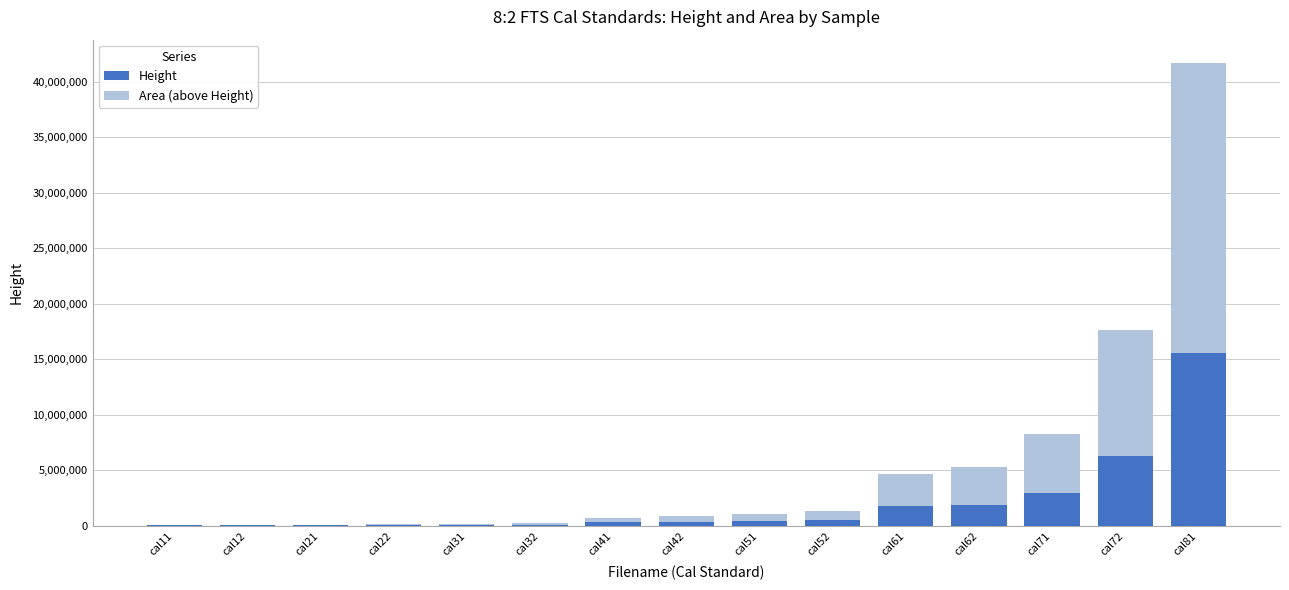

Which category has the highest value in the Height series?

cal81